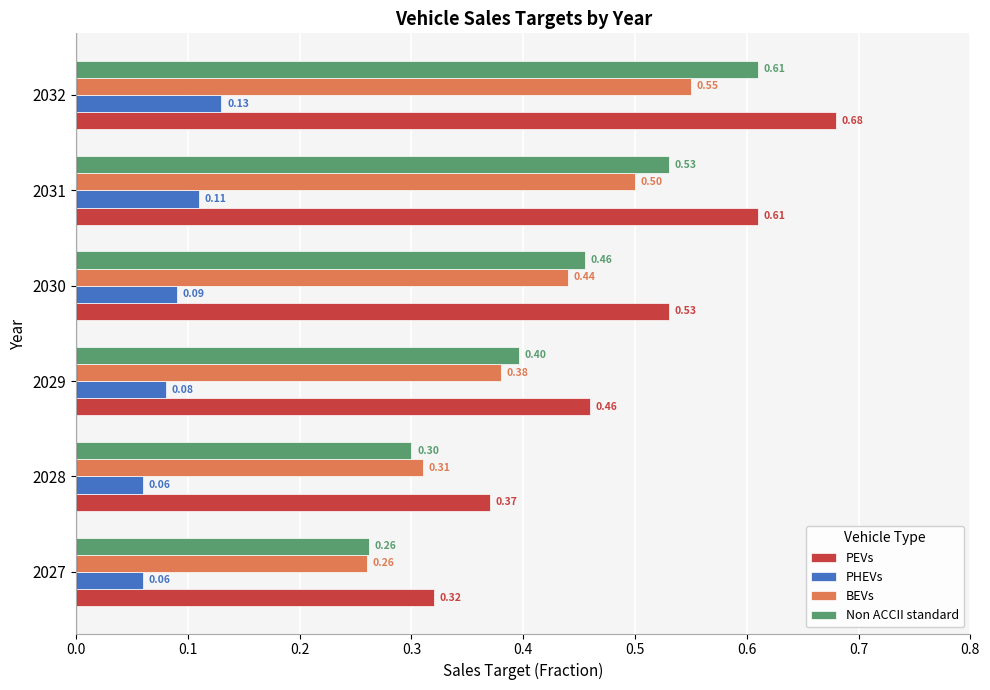

Rank the series by their maximum value, from highest to lowest.

PEVs, Non ACCII standard, BEVs, PHEVs